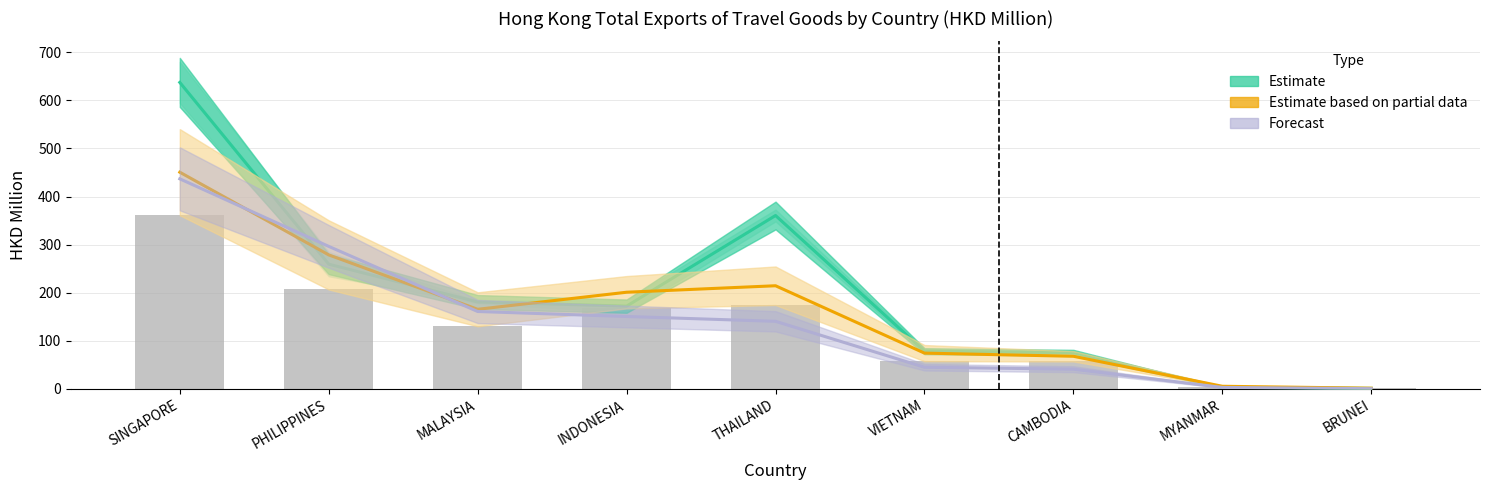

What is the sum of the Estimate based on partial data (2018) values at MALAYSIA and THAILAND?

380.1